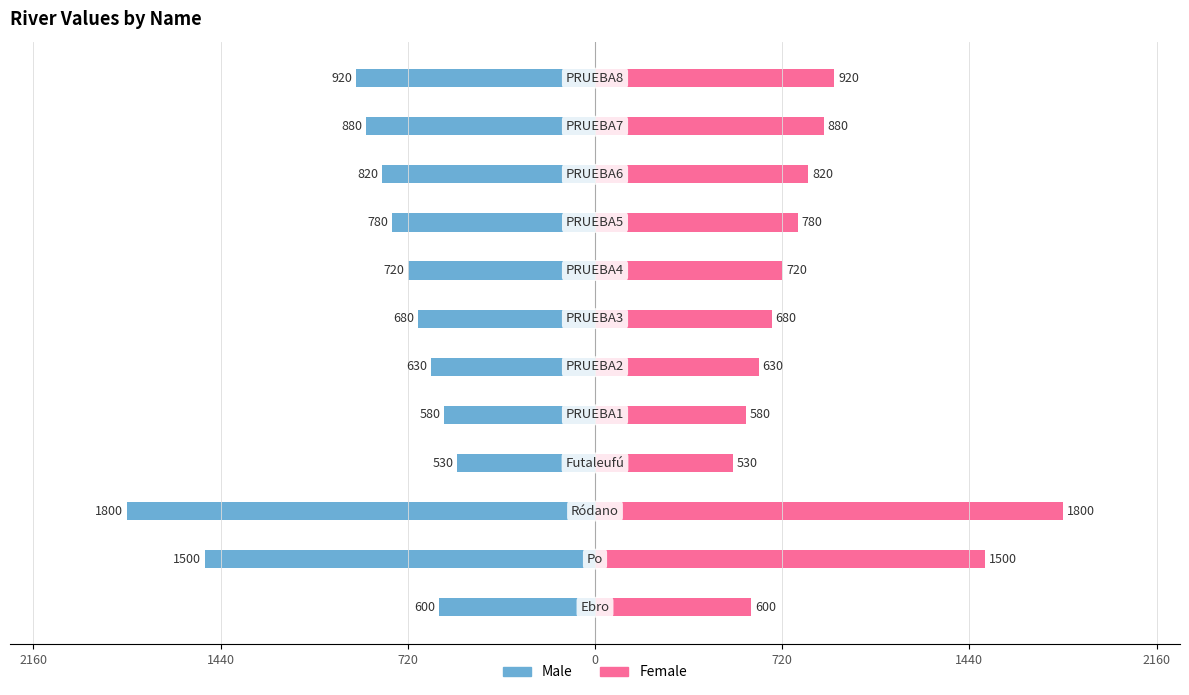

Is the value of Male at 720 greater than the value of Female at 1440?

No